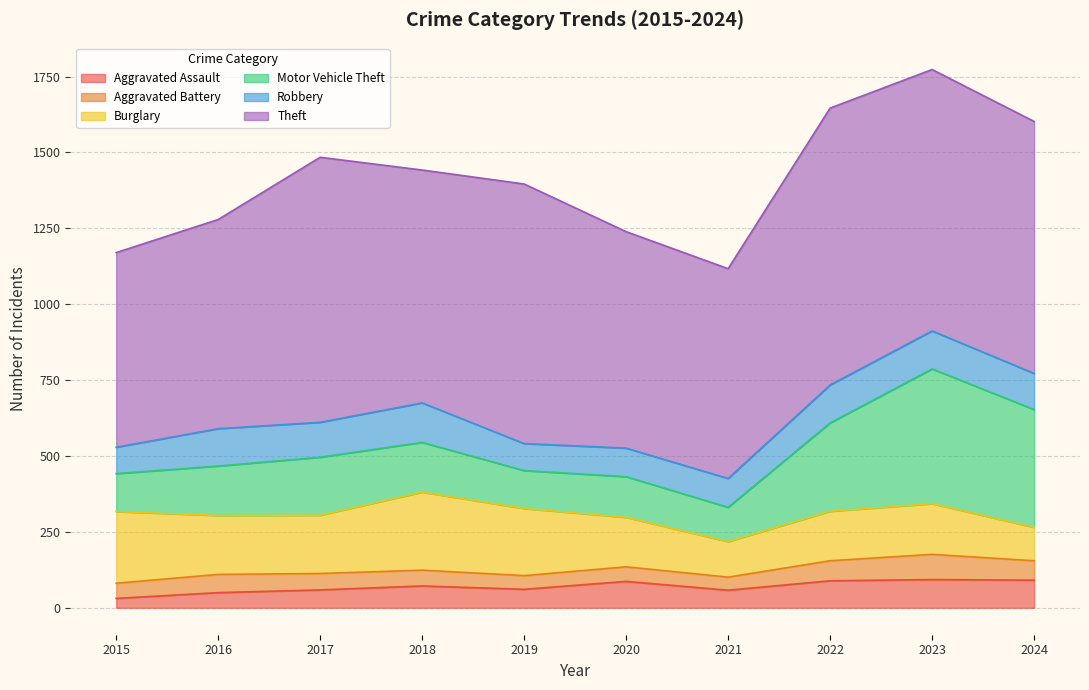

What is the difference between the highest and lowest values at 2024?

766